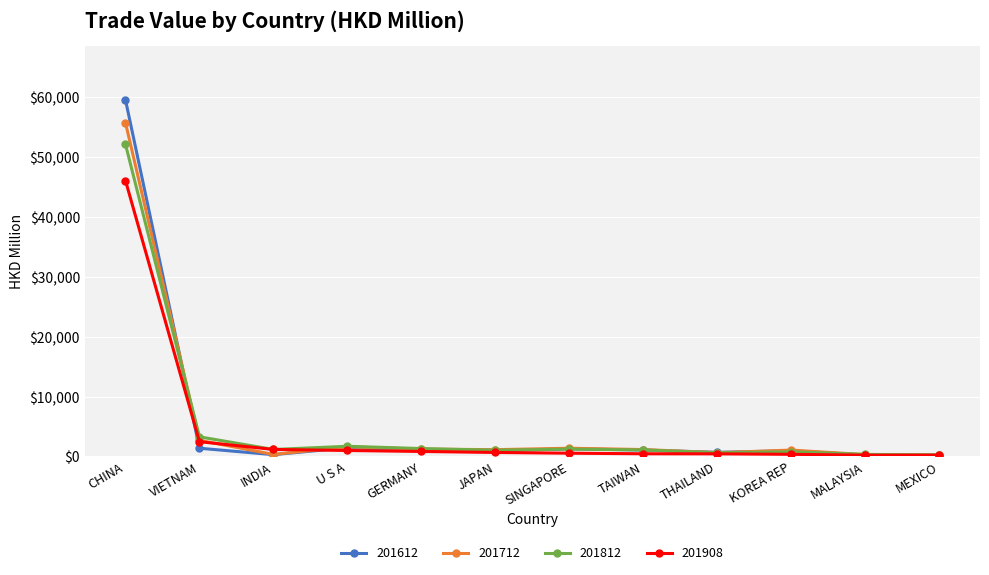

At which category is the sum across all series the highest?

CHINA